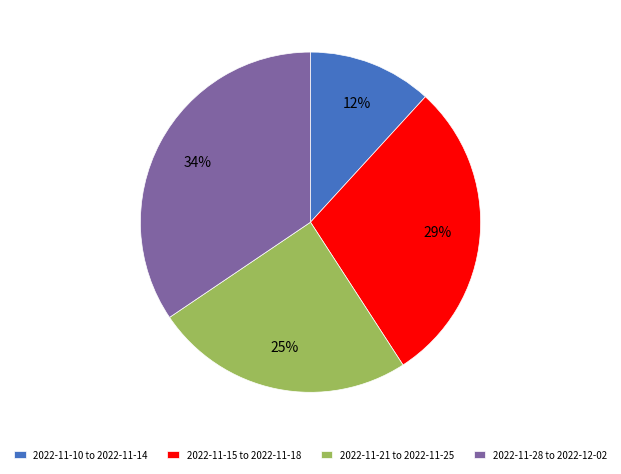

Which slice is the smallest?

2022-11-10 to 2022-11-14